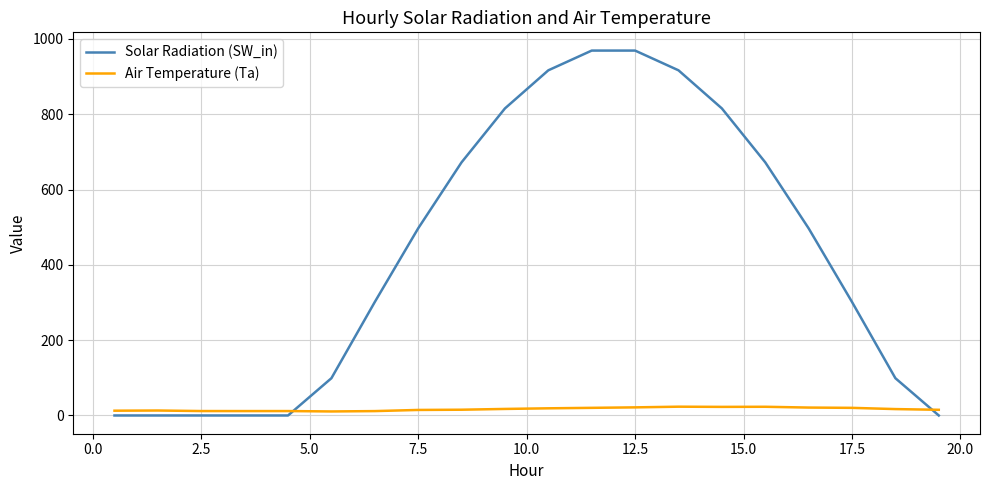

True or false: Air Temperature (Ta) and Solar Radiation (SW_in) intersect in this chart.

True